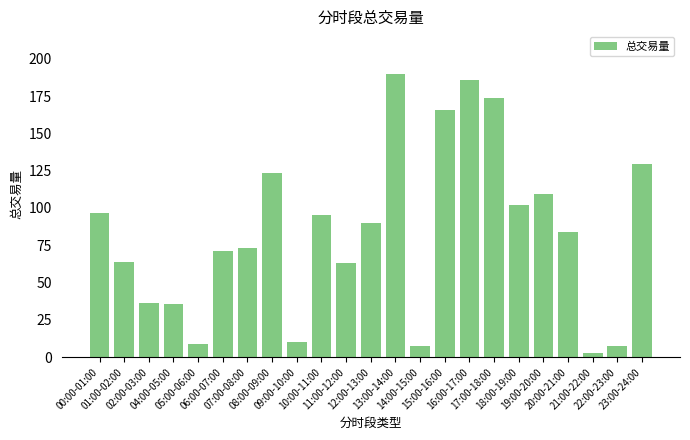

How many data points are less than 83?

11